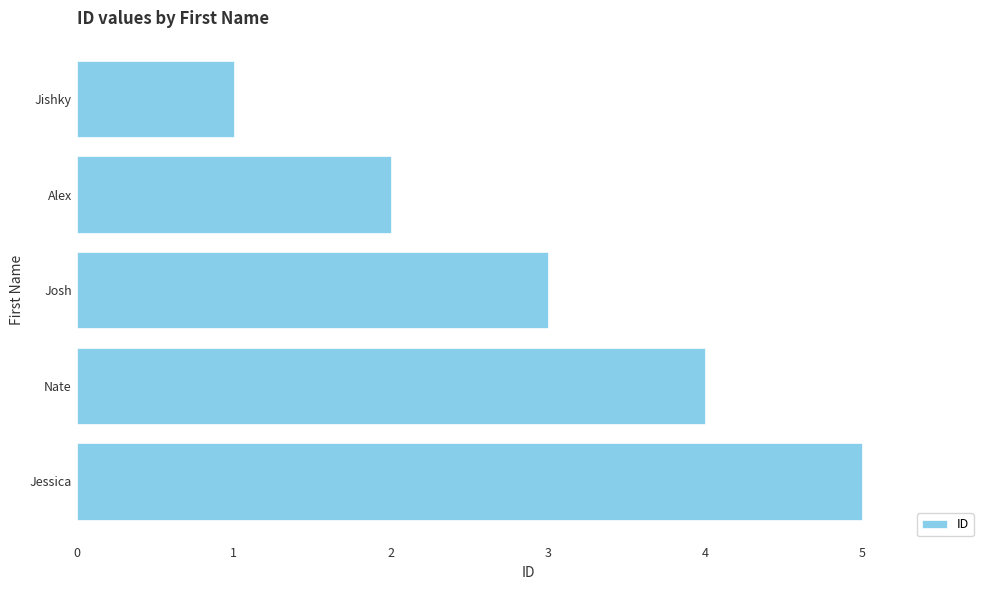

Which has a higher value, Alex or Josh?

Josh